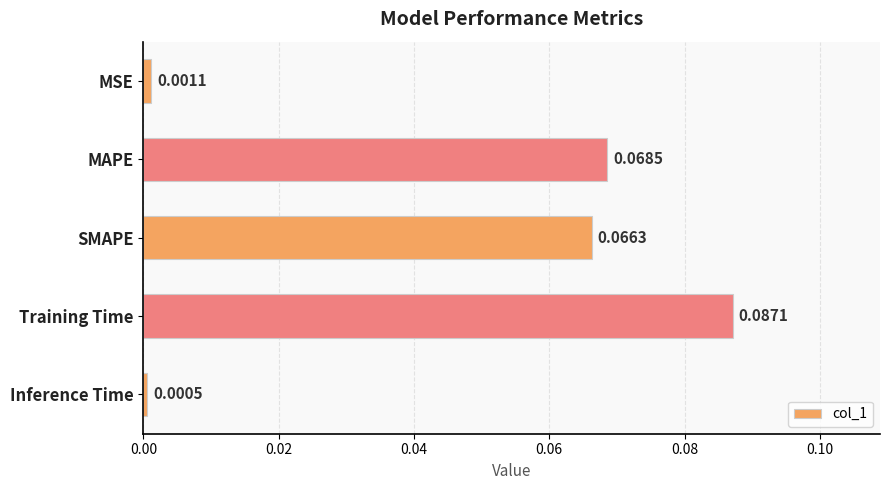

Which has a higher value, MAPE or SMAPE?

MAPE